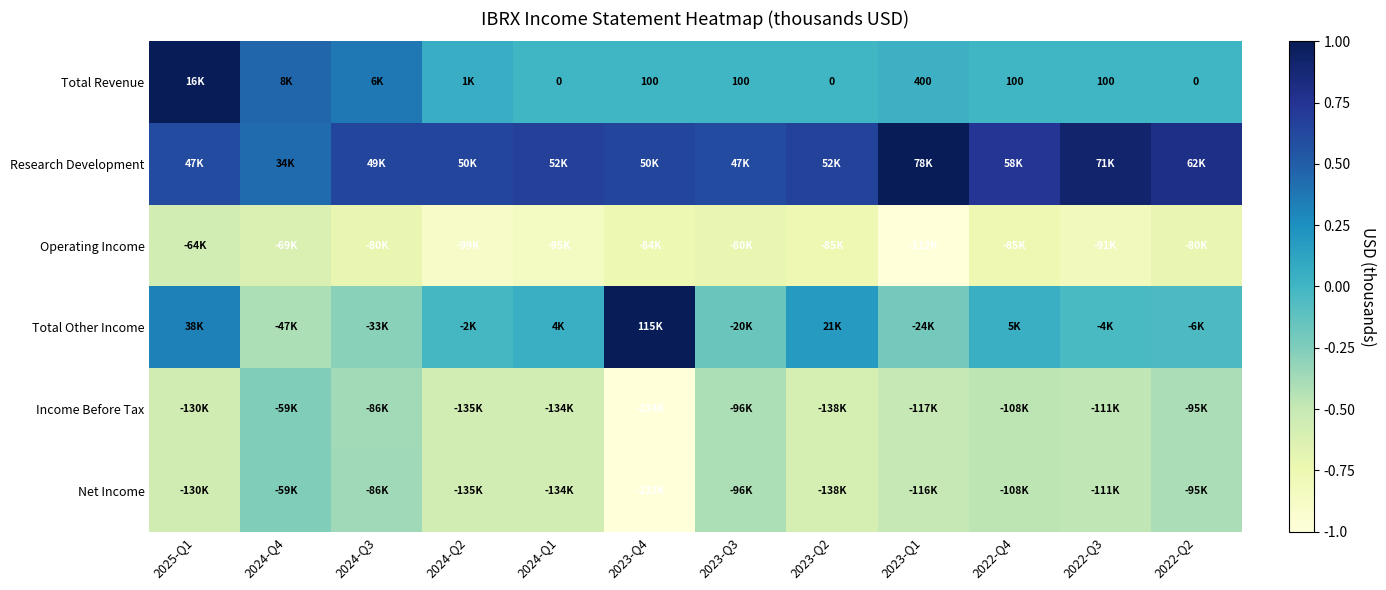

How many values in Total Revenue are above zero?

9